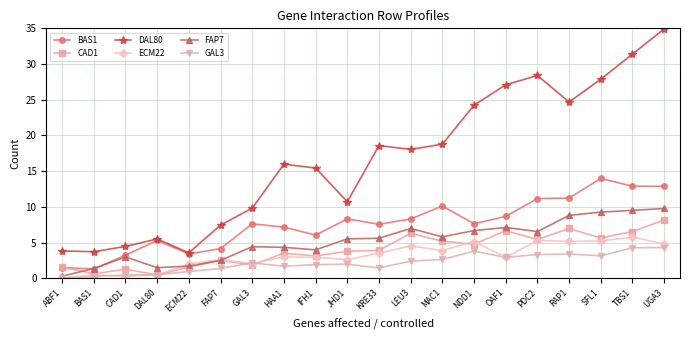

What is the difference between the highest and lowest values at TBS1?

27.1